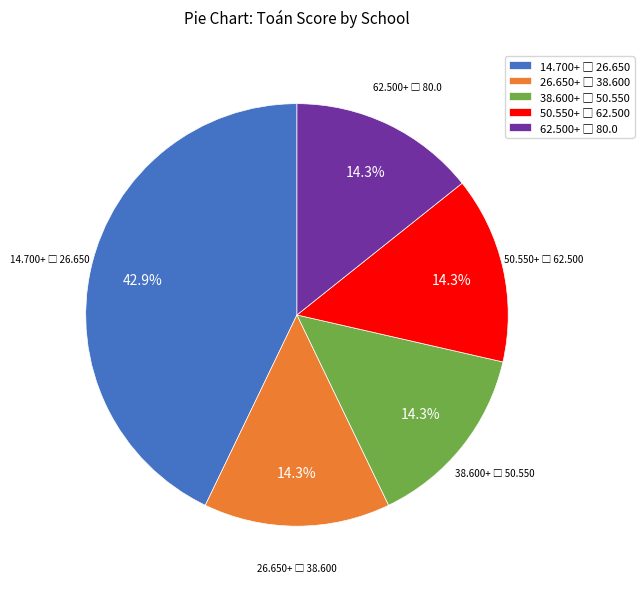

Does any single category account for the majority?

No